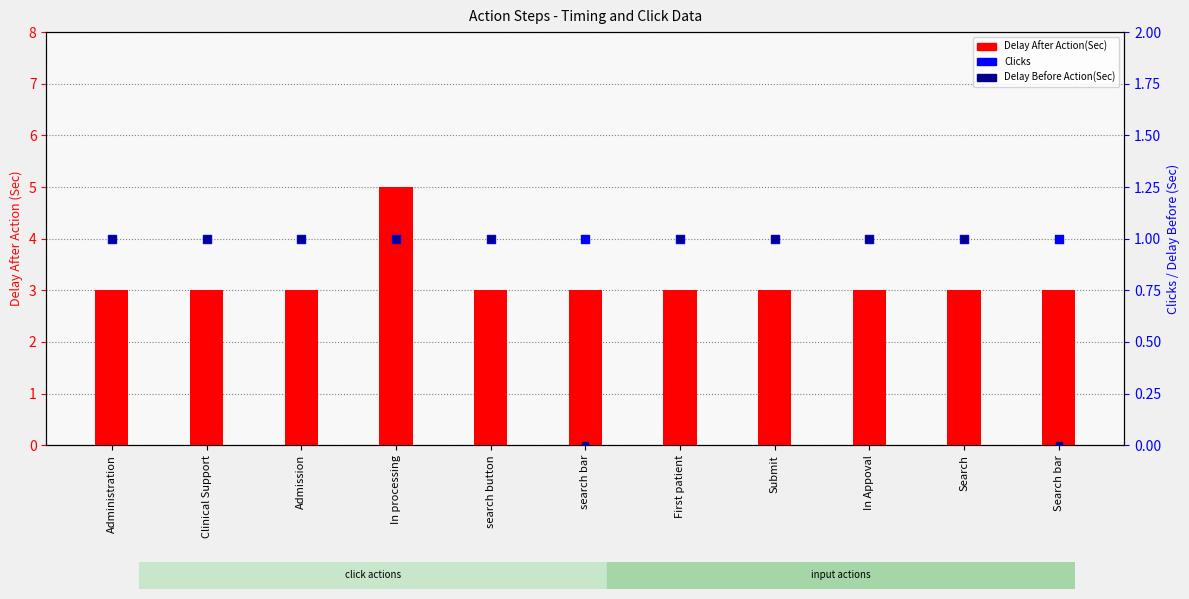

At how many categories does at least one series exceed 0?

11